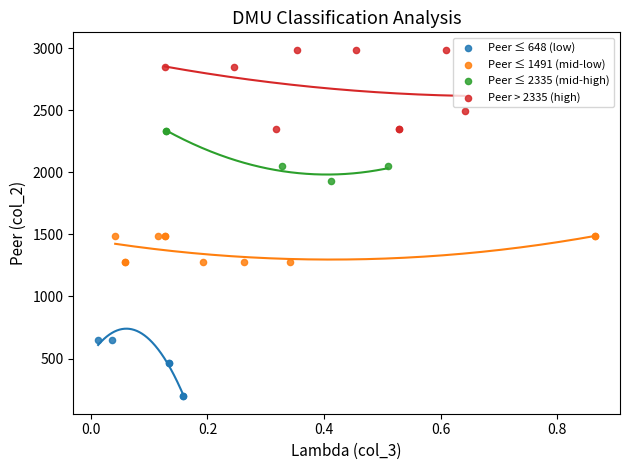

Which series reaches the minimum Y coordinate?

Peer ≤ 648 (low)